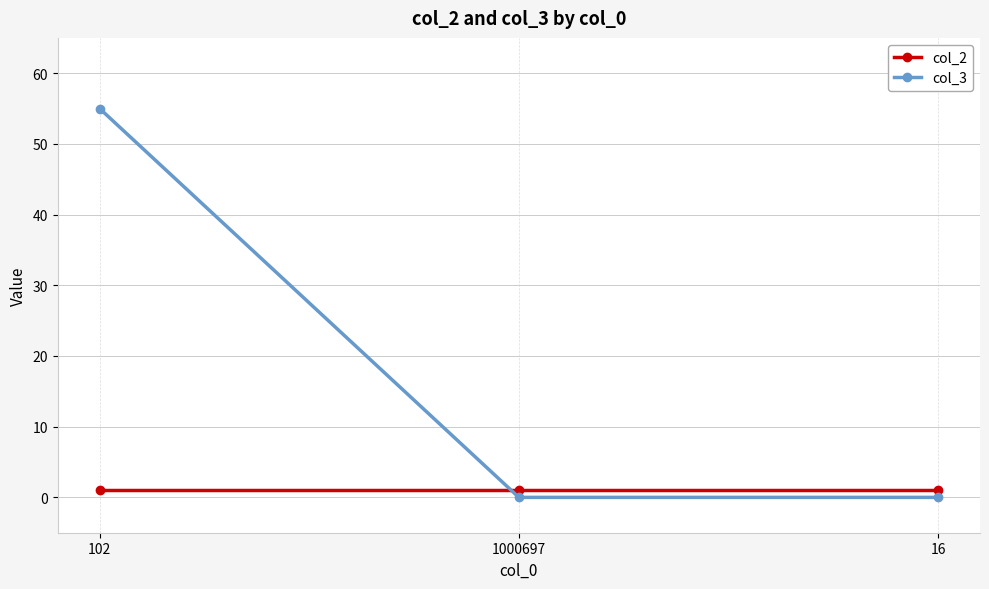

At which category is the sum across all series the highest?

102